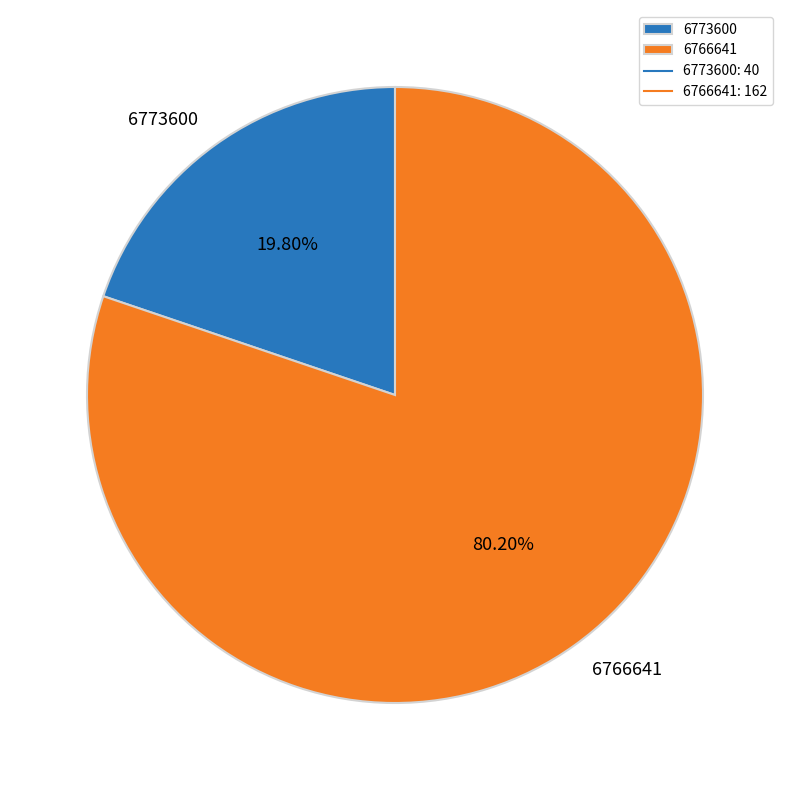

Between 6766641 and 6773600, which is larger?

6766641